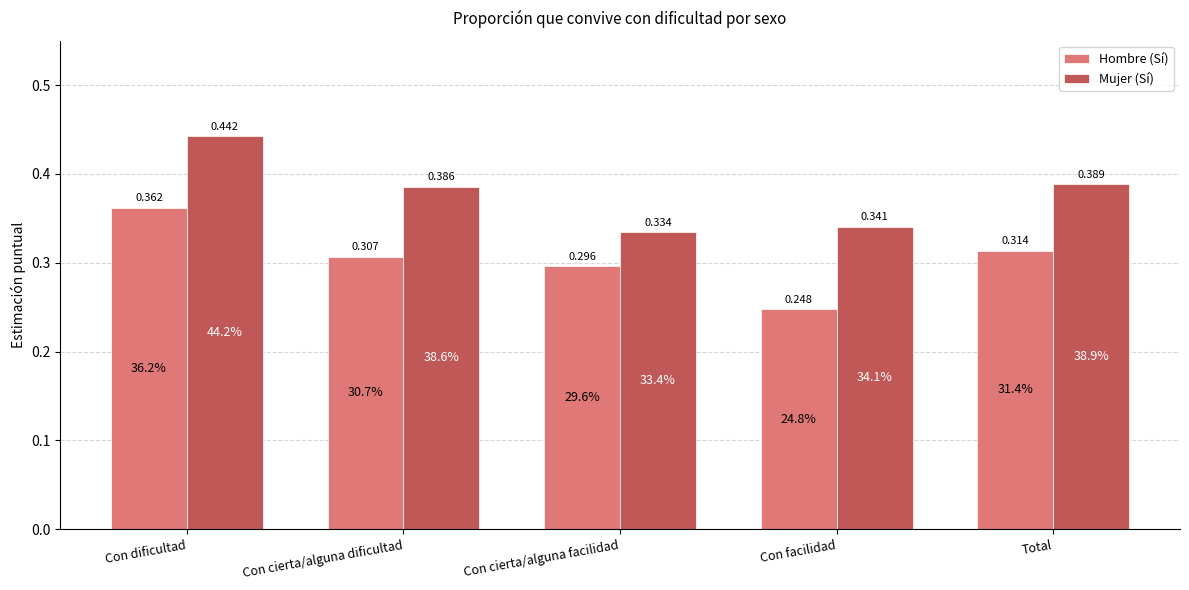

What is the spread (max minus min) of values at Con cierta/alguna dificultad?

0.1